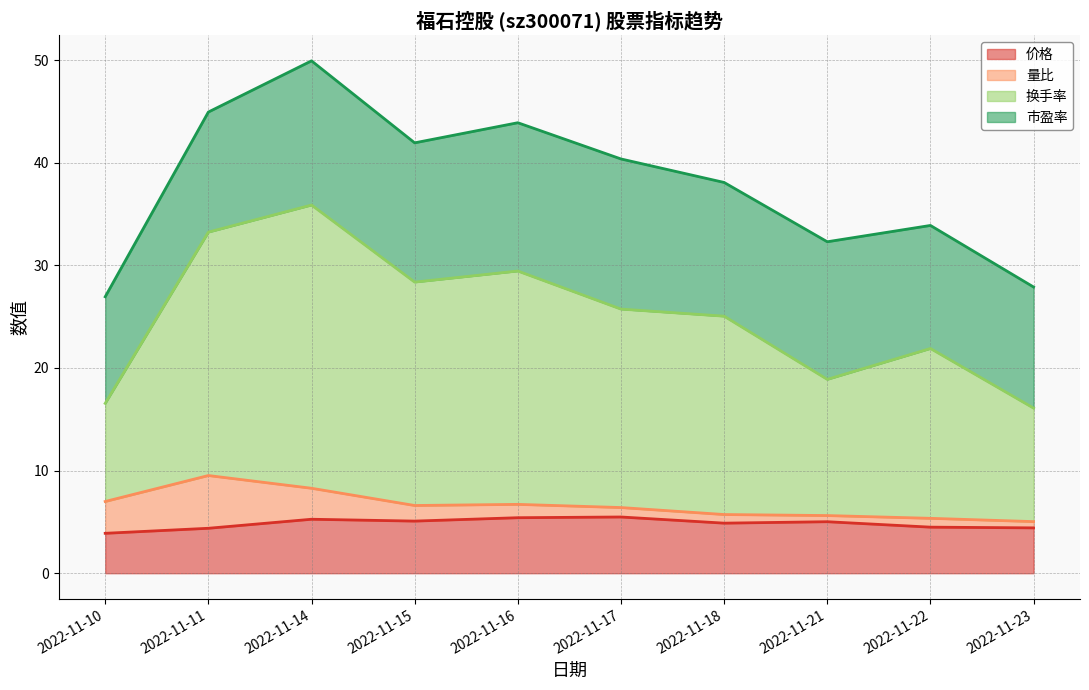

The value of 价格 at 2022-11-14 is 7.4. True or false?

False